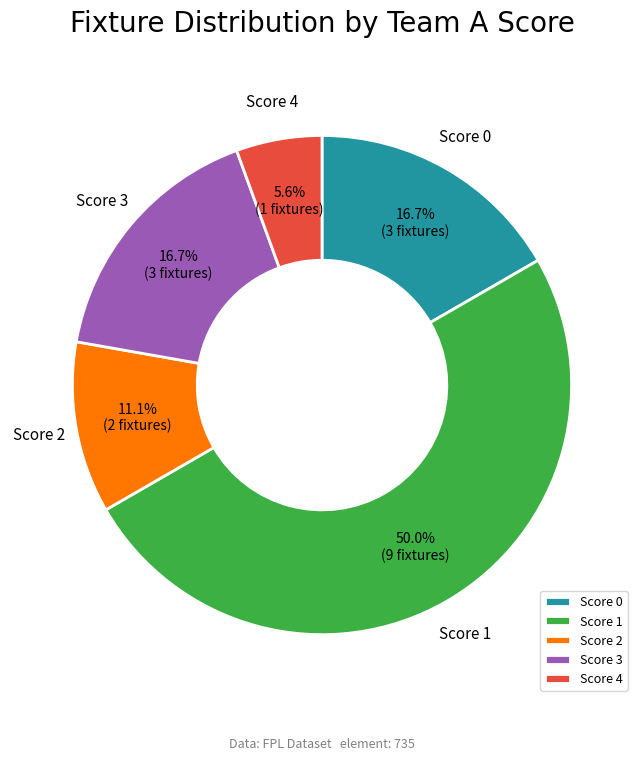

How many slices are in this pie chart?

5